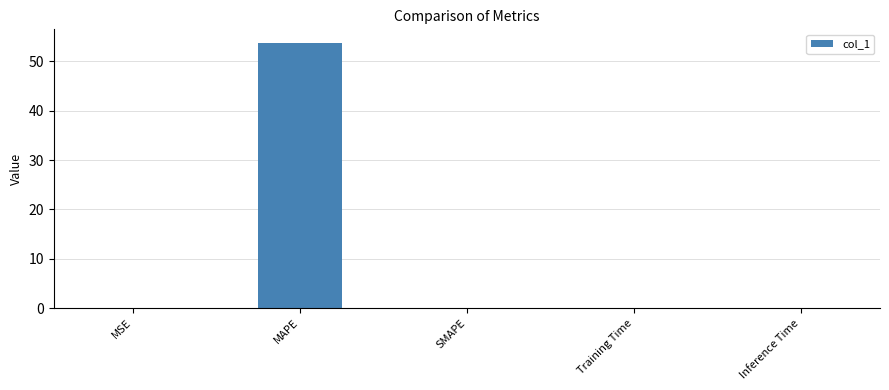

The value at MSE is 0.0. True or false?

True